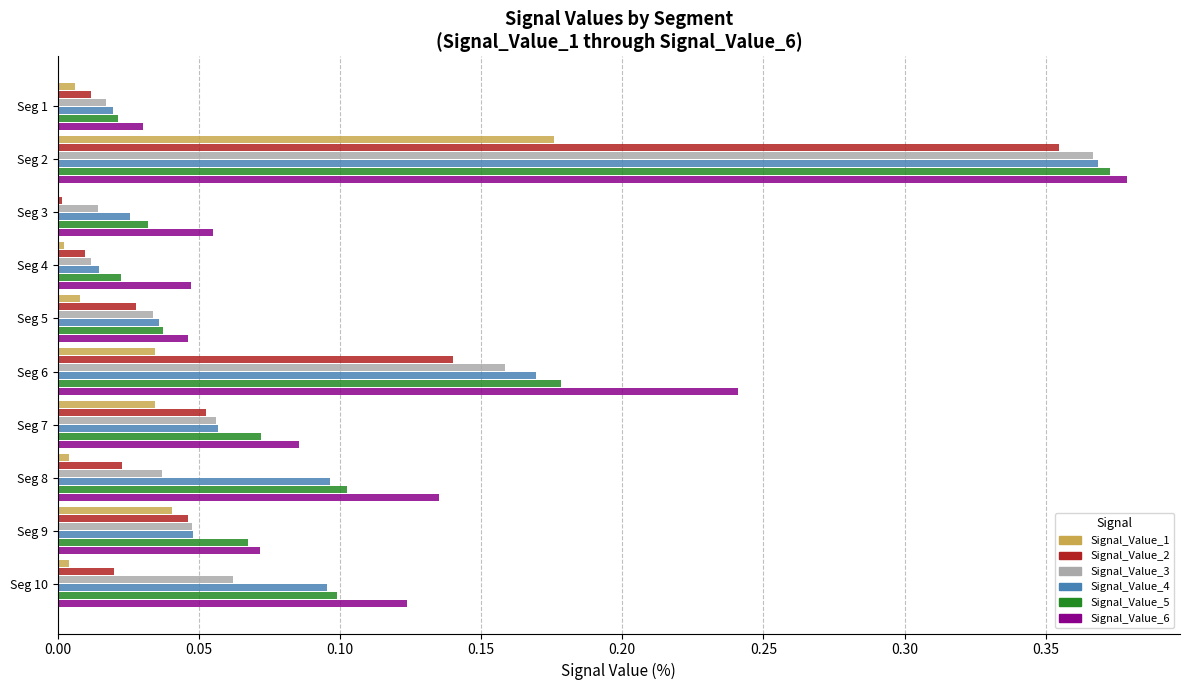

Which series has the largest total across all categories?

Signal_Value_6